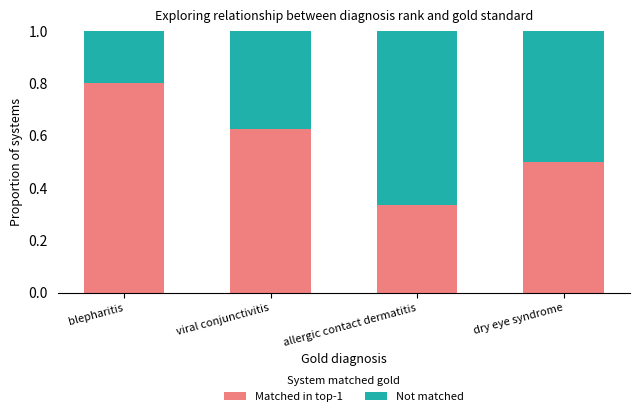

What is the sum of the Matched in top-1 values at dry eye syndrome and allergic contact dermatitis?

0.8